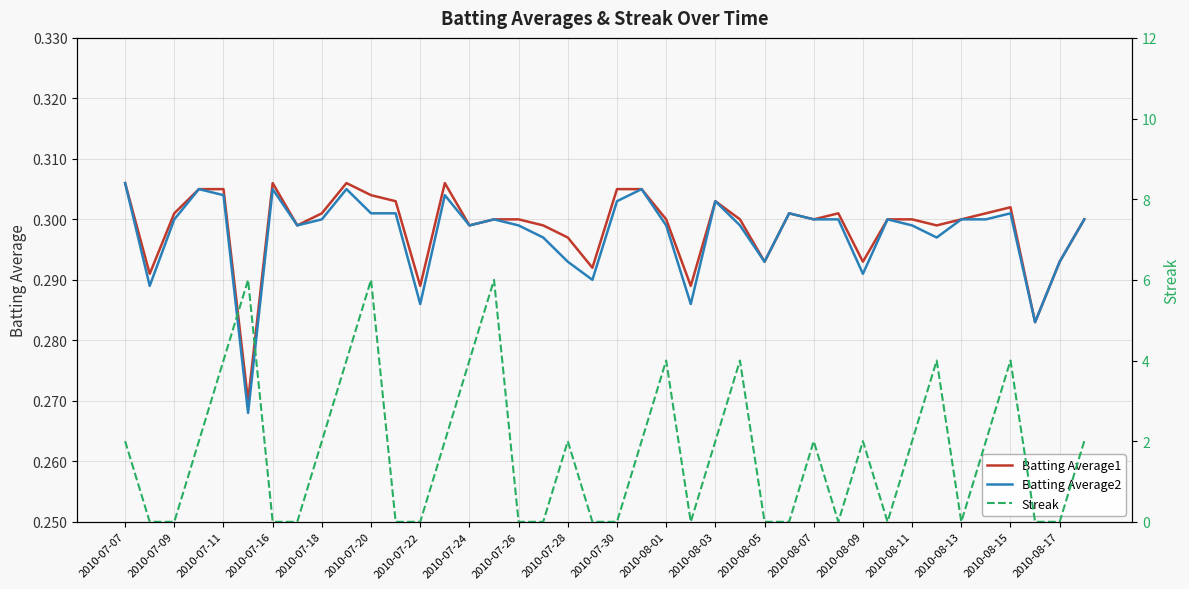

True or false: Batting Average2 and Streak cross at least once.

True